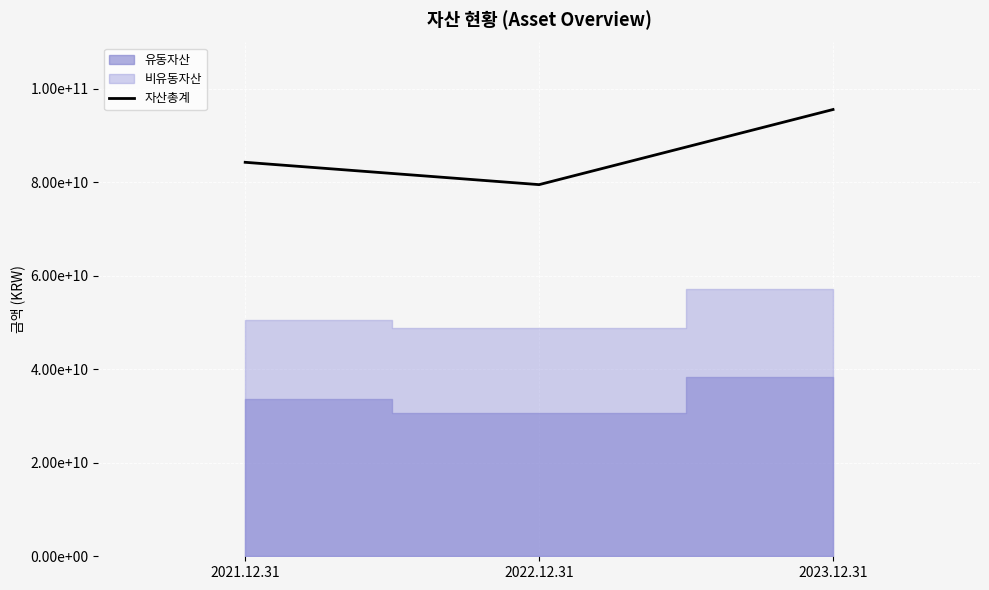

Which has a higher value, 2022.12.31 or 2021.12.31?

2021.12.31